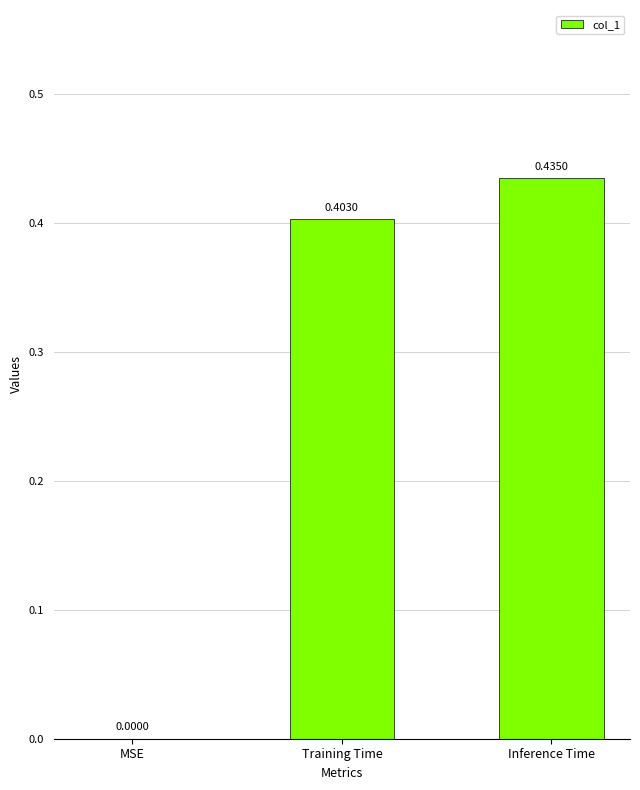

At which category does the chart reach its peak across all series?

Inference Time